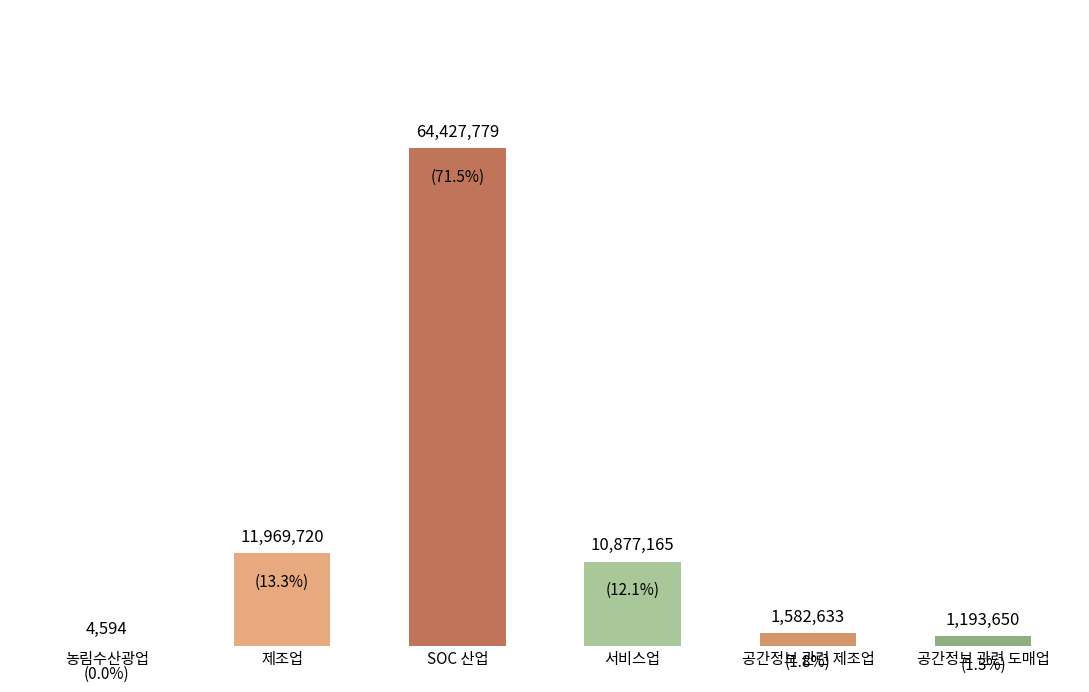

What is the maximum value shown in the chart?

64427779